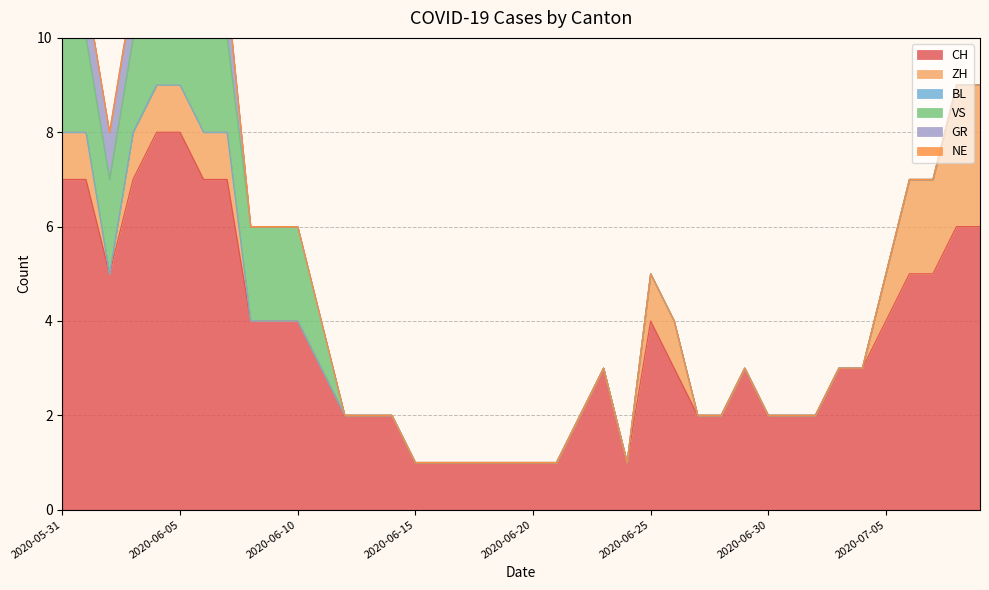

Which series has the largest total across all categories?

CH